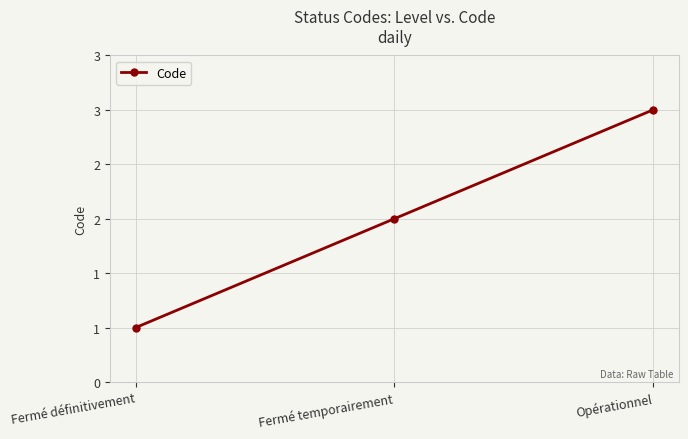

Does the chart have visible grid lines?

Yes